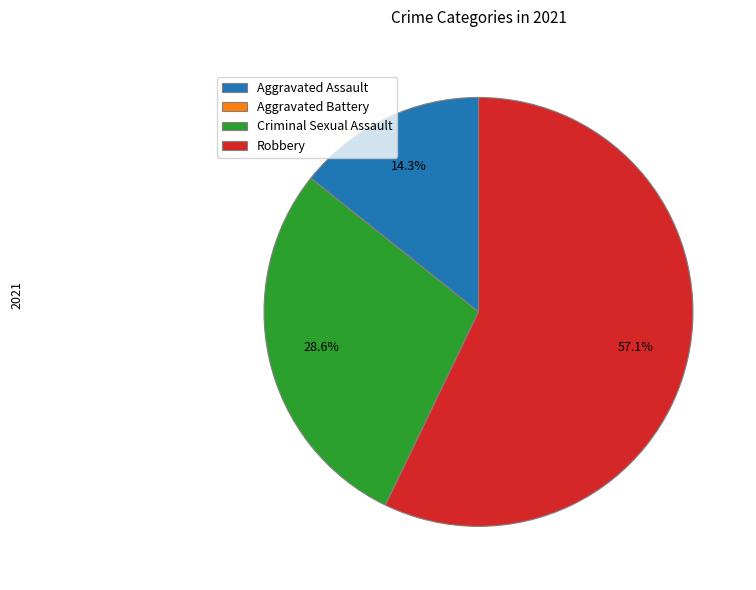

Which category has the biggest portion of the pie?

Robbery